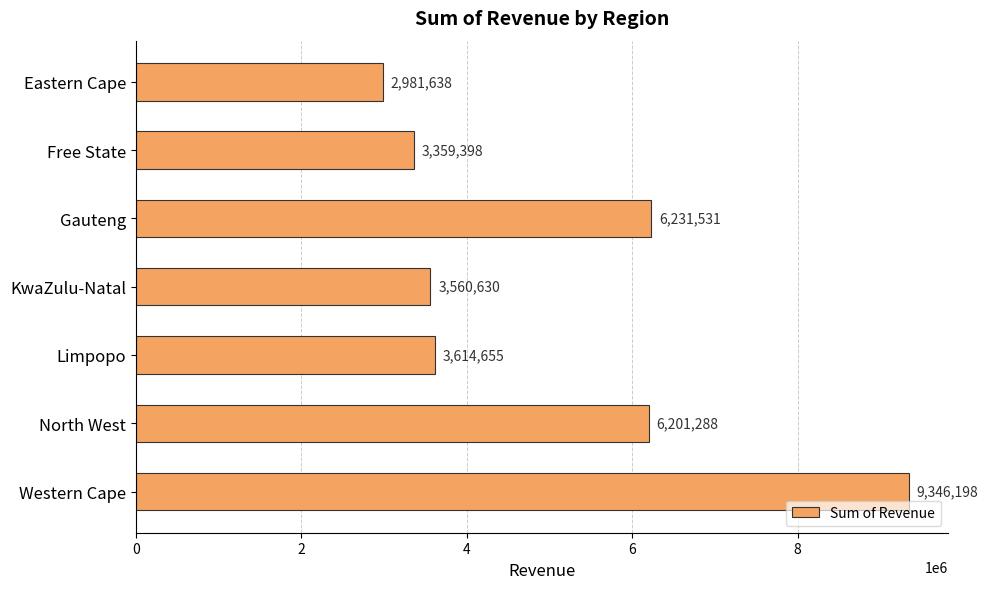

What is the sum of the values at North West and KwaZulu-Natal?

9761918